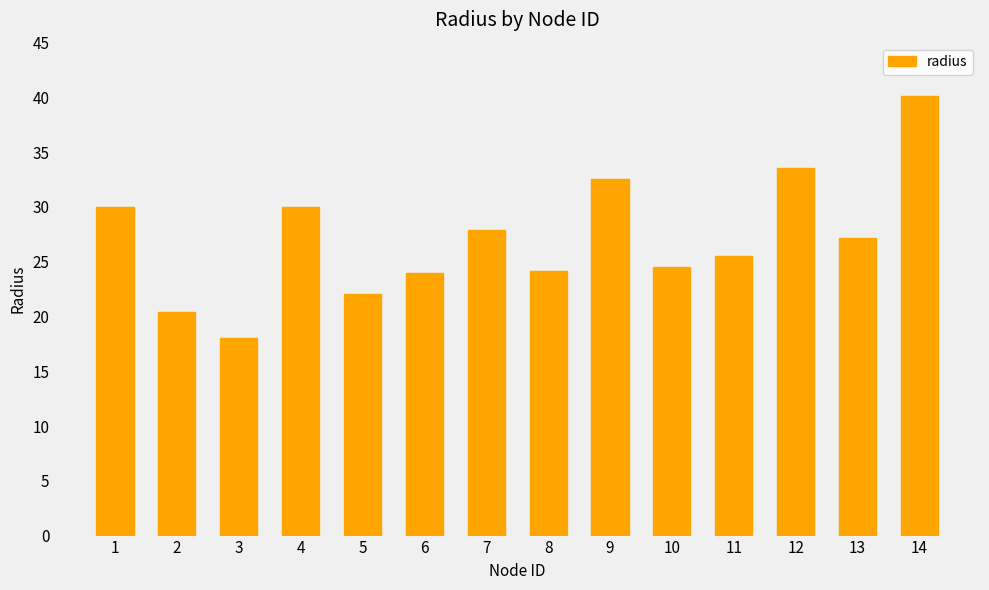

Which category has the lowest value across all series?

3